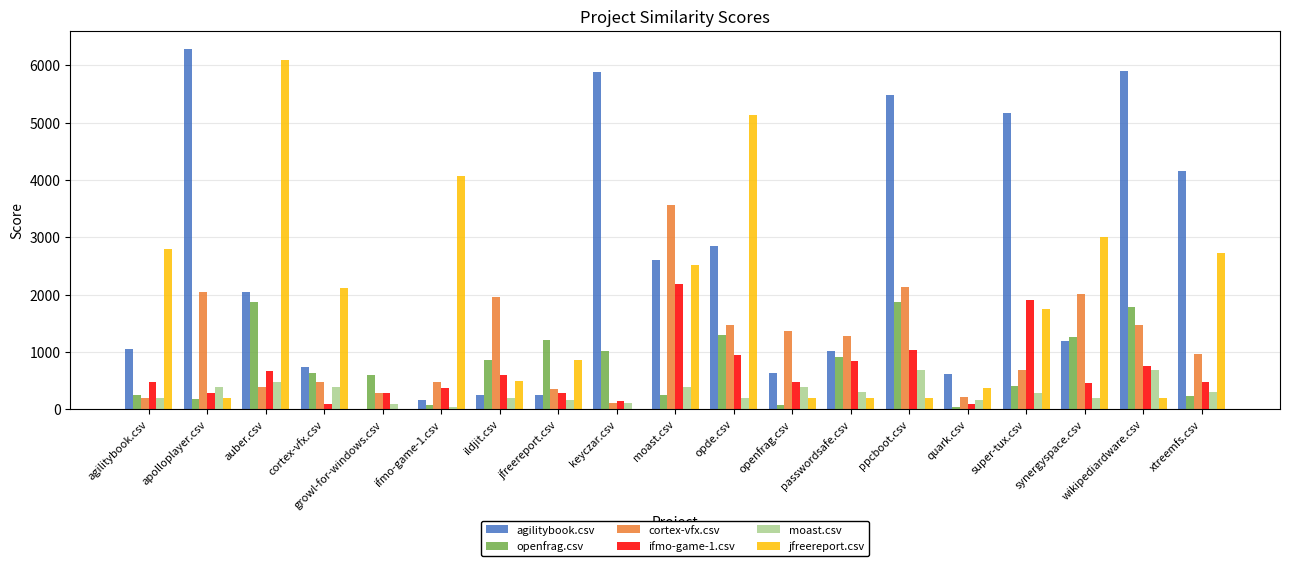

At which category does the chart reach its peak across all series?

apolloplayer.csv